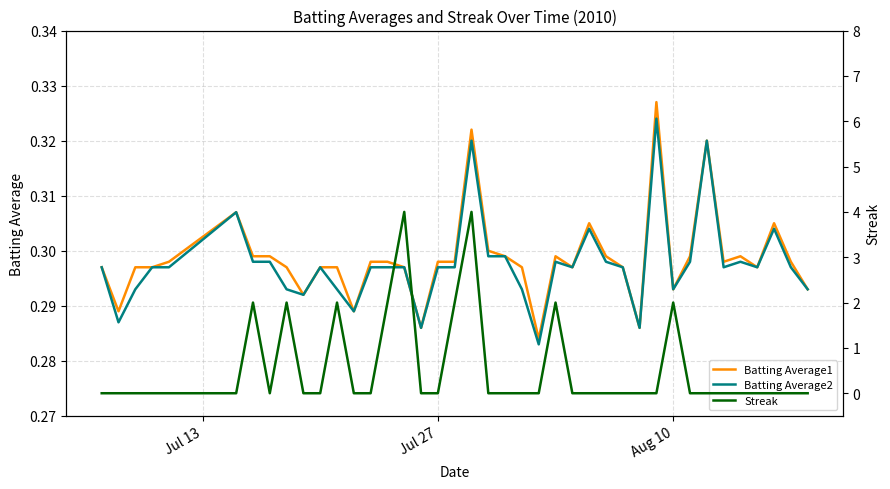

In Batting Average2, how many points are higher than both neighbors (excluding endpoints)?

9